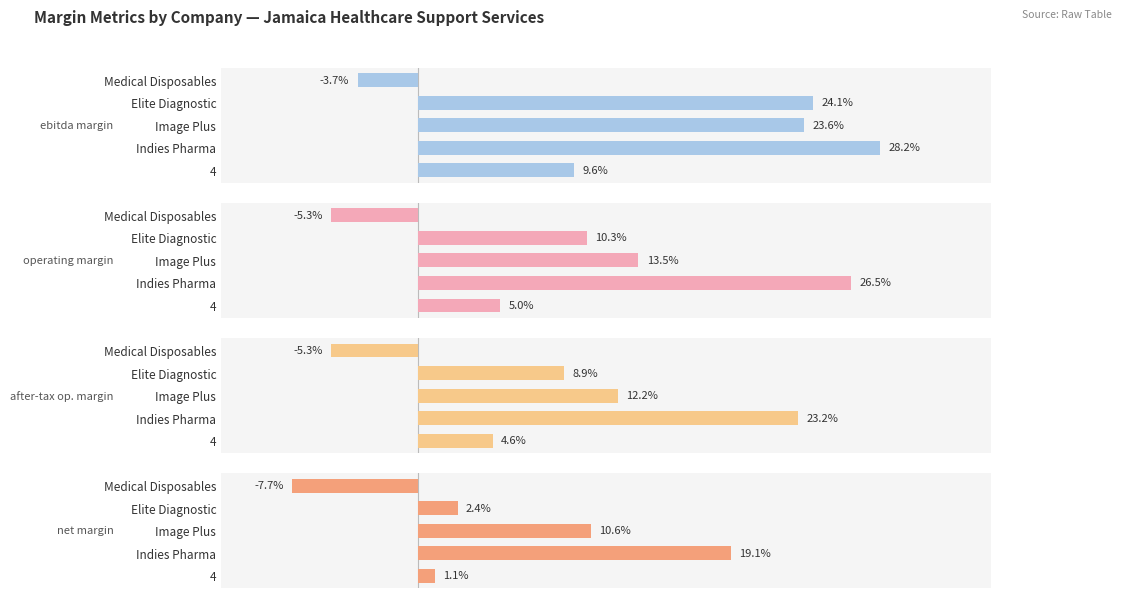

Rank the series by their maximum value, from lowest to highest.

net margin, after-tax op. margin, operating margin, ebitda margin